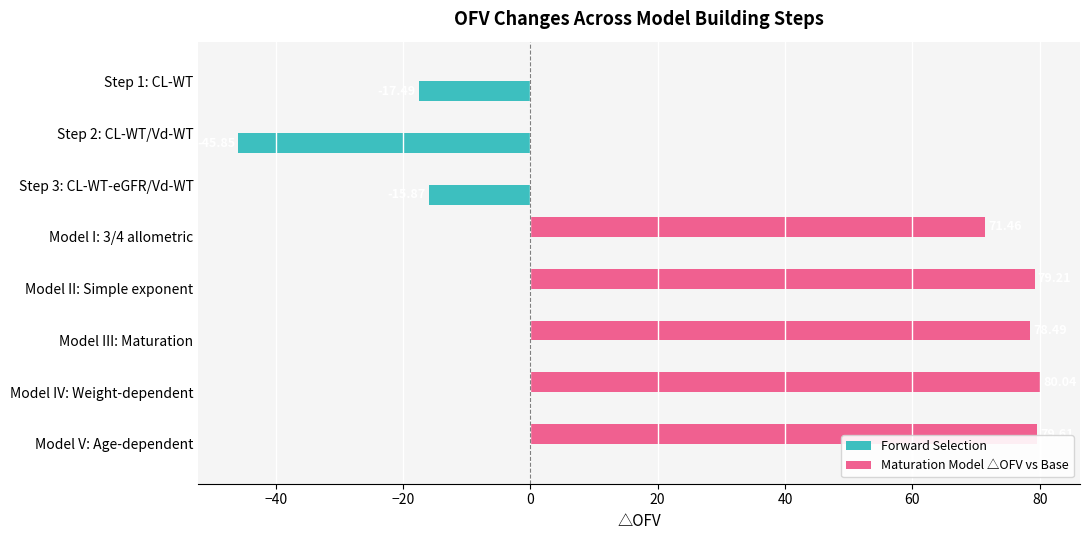

Which label corresponds to the largest value in the chart?

Model IV: Weight-dependent